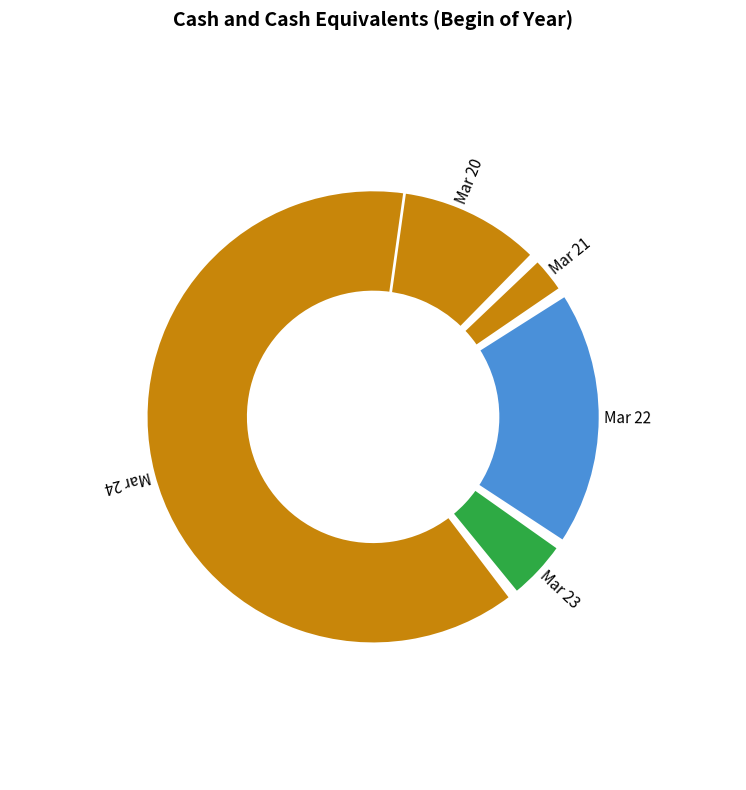

Rank the categories by value from highest to lowest.

Mar 24, Mar 22, Mar 20, Mar 23, Mar 21